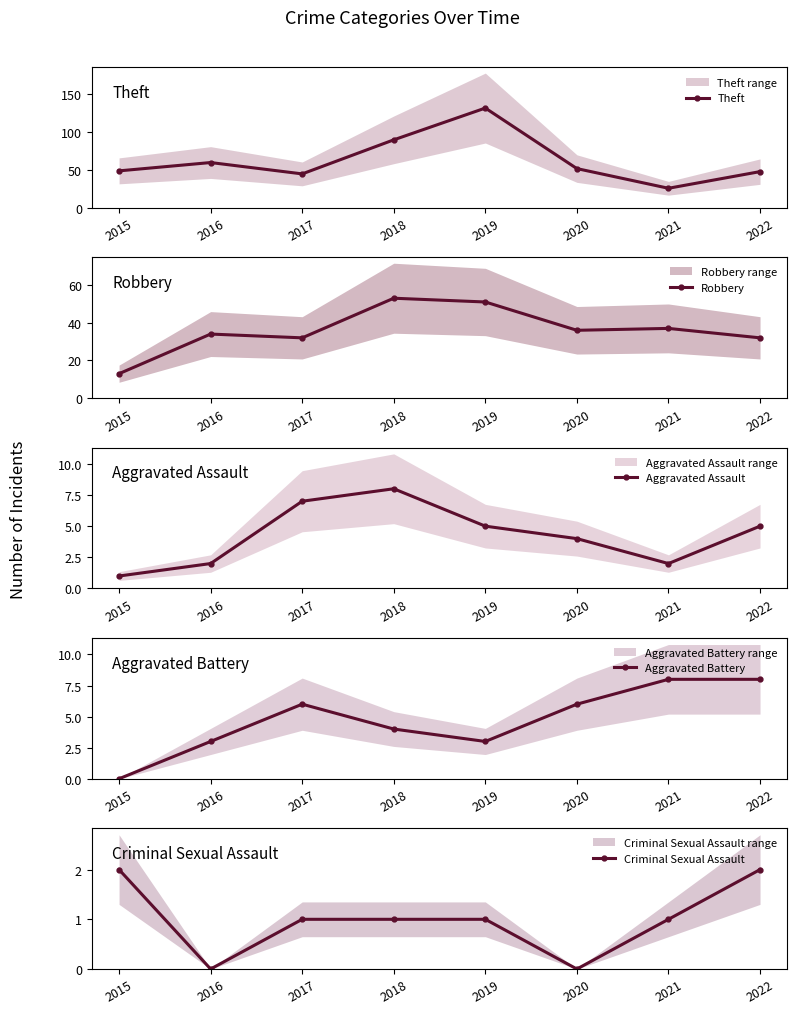

Is it true that Aggravated Battery equals 3 at 2019?

True